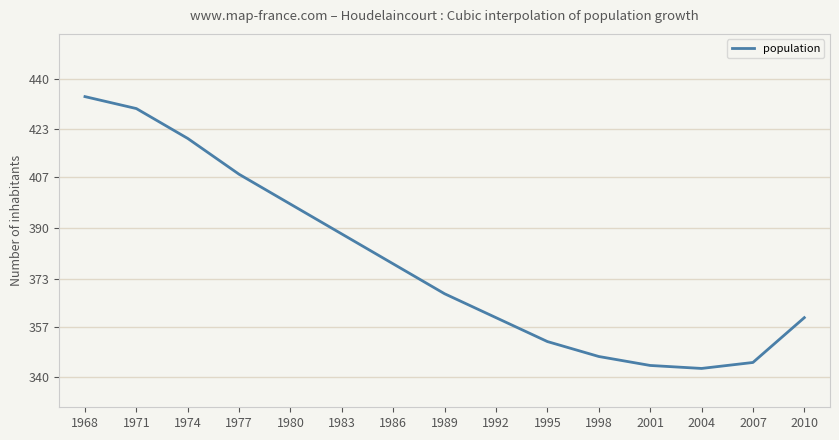

Is it true that the value at 1986 is 378?

True